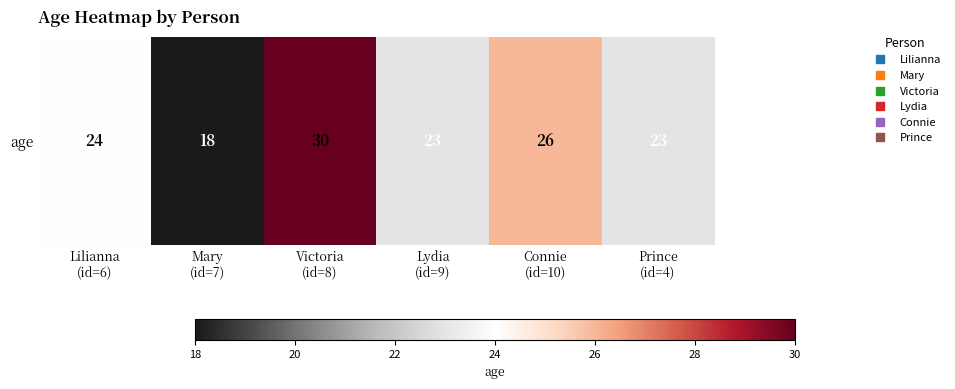

What is the greatest value displayed?

30